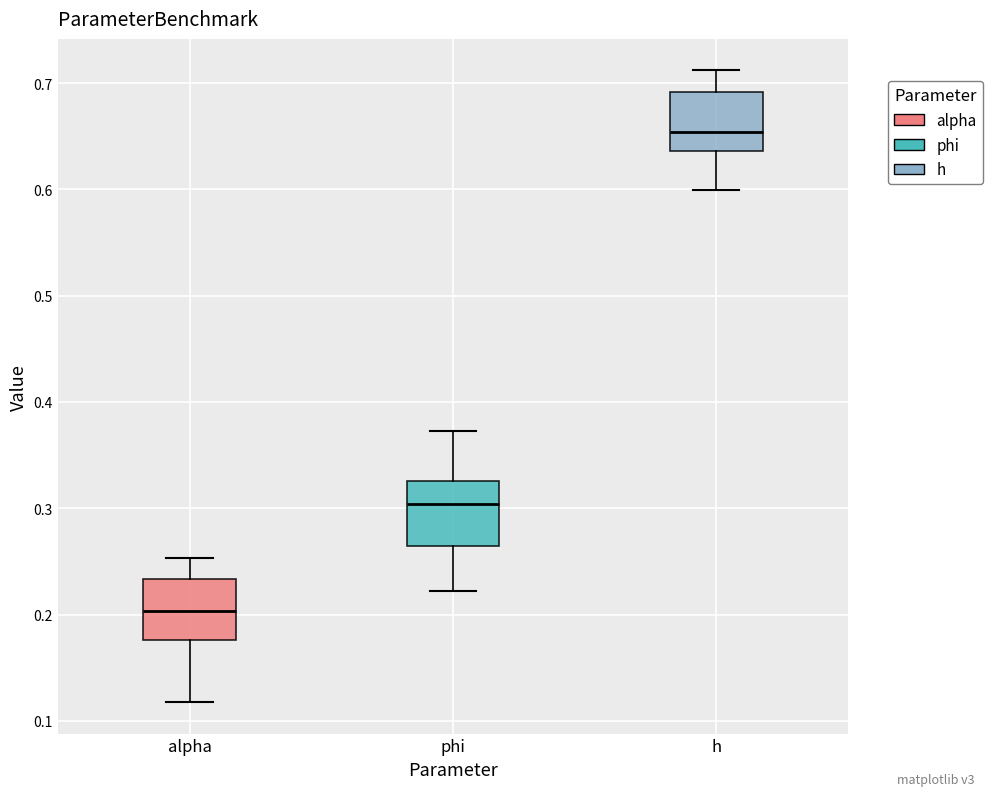

Reading left to right, read every box against the y-axis: the position of its median line, the range the box covers, and the ends of its whiskers. The values are not printed on the chart, so give them approximately, as read against the axis.

alpha: median 0.20, box 0.18 to 0.23, whiskers 0.12 to 0.25
phi: median 0.30, box 0.26 to 0.33, whiskers 0.22 to 0.37
h: median 0.65, box 0.64 to 0.69, whiskers 0.60 to 0.71